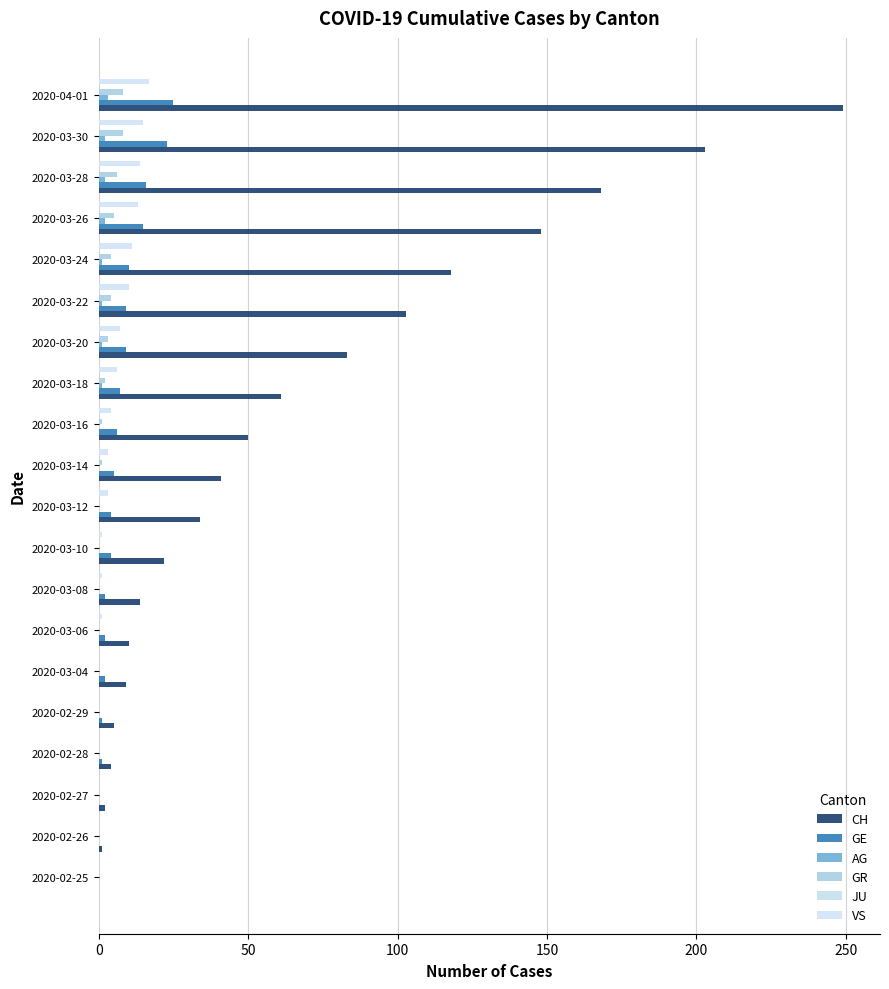

What is the value of the VS bar at the 11th from the left?

3.0